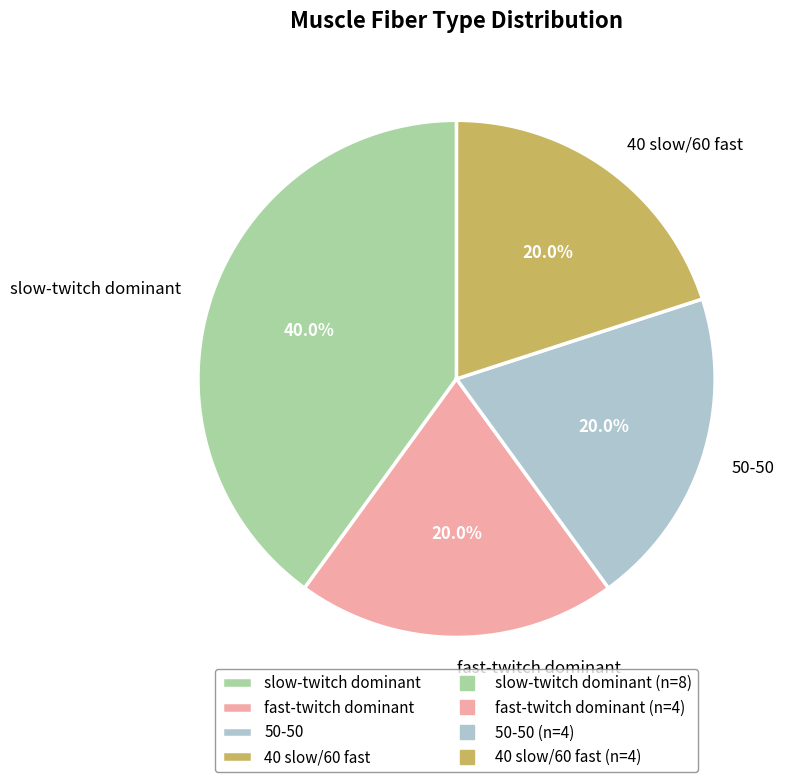

How many slices are in this pie chart?

4